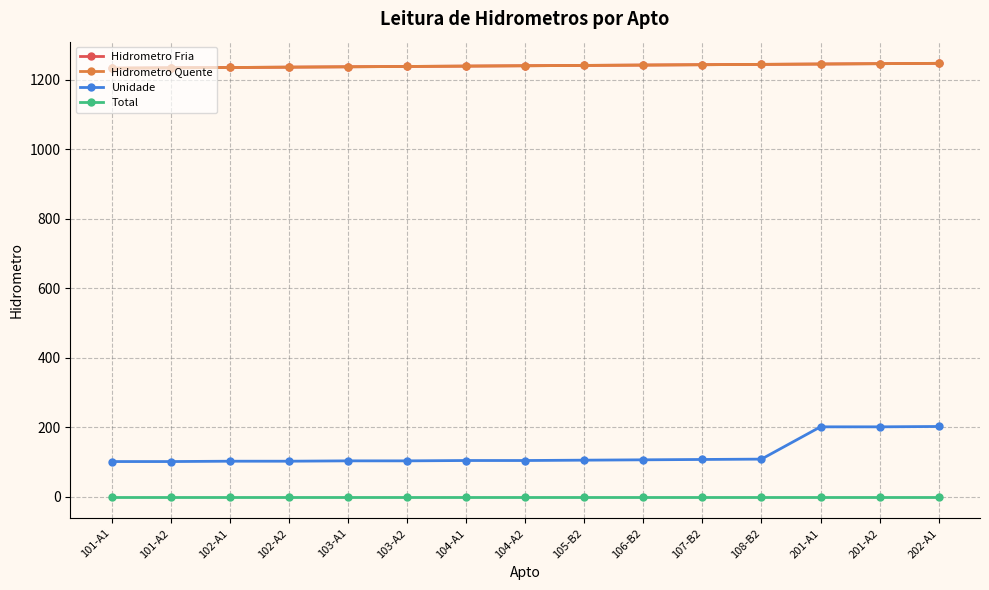

Rank the categories by Hidrometro Quente value from lowest to highest.

101-A1, 101-A2, 102-A1, 102-A2, 103-A1, 103-A2, 104-A1, 104-A2, 105-B2, 106-B2, 107-B2, 108-B2, 201-A1, 201-A2, 202-A1